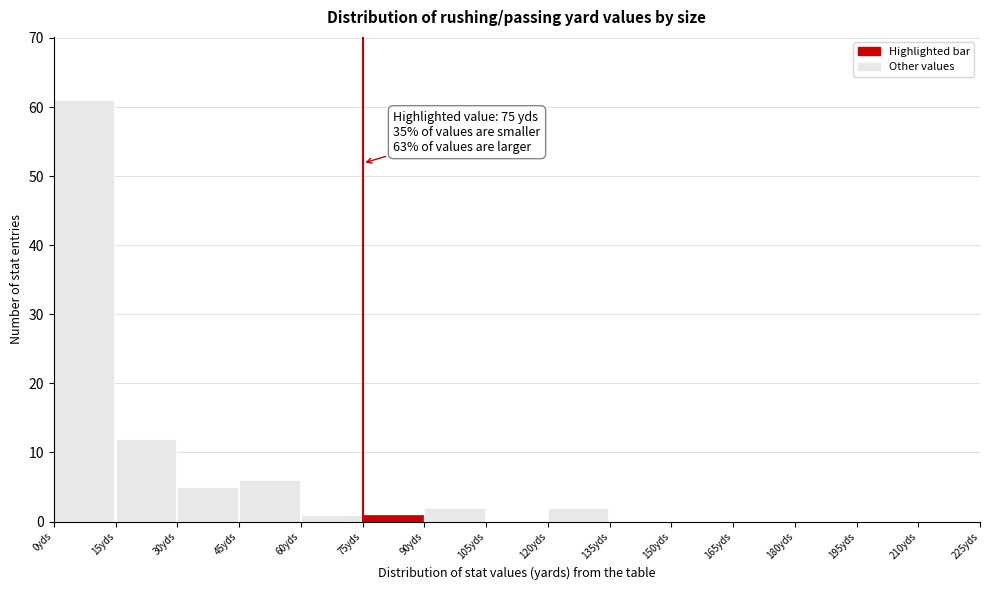

Over which range of the x-axis is the bar tallest?

0 to 15